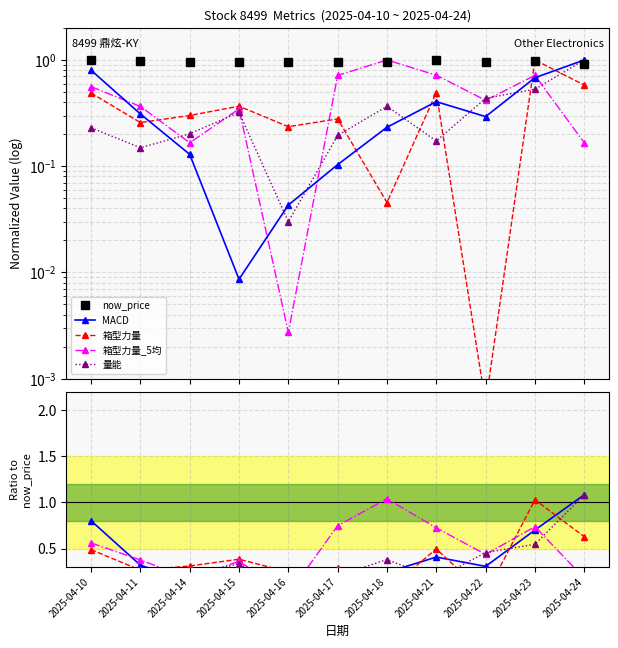

What is the sum of all 箱型力量 values?

4.0